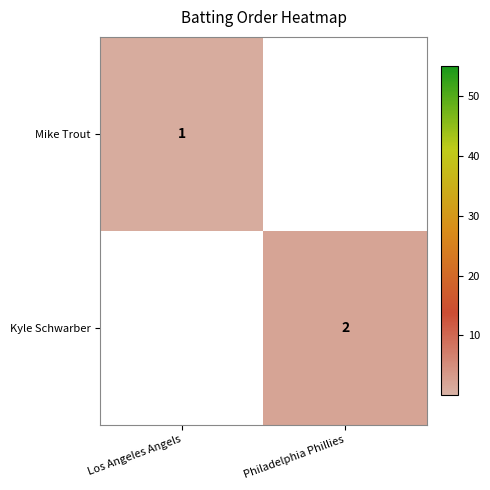

Is the value of Kyle Schwarber at Philadelphia Phillies greater than the value of Mike Trout at Los Angeles Angels?

Yes